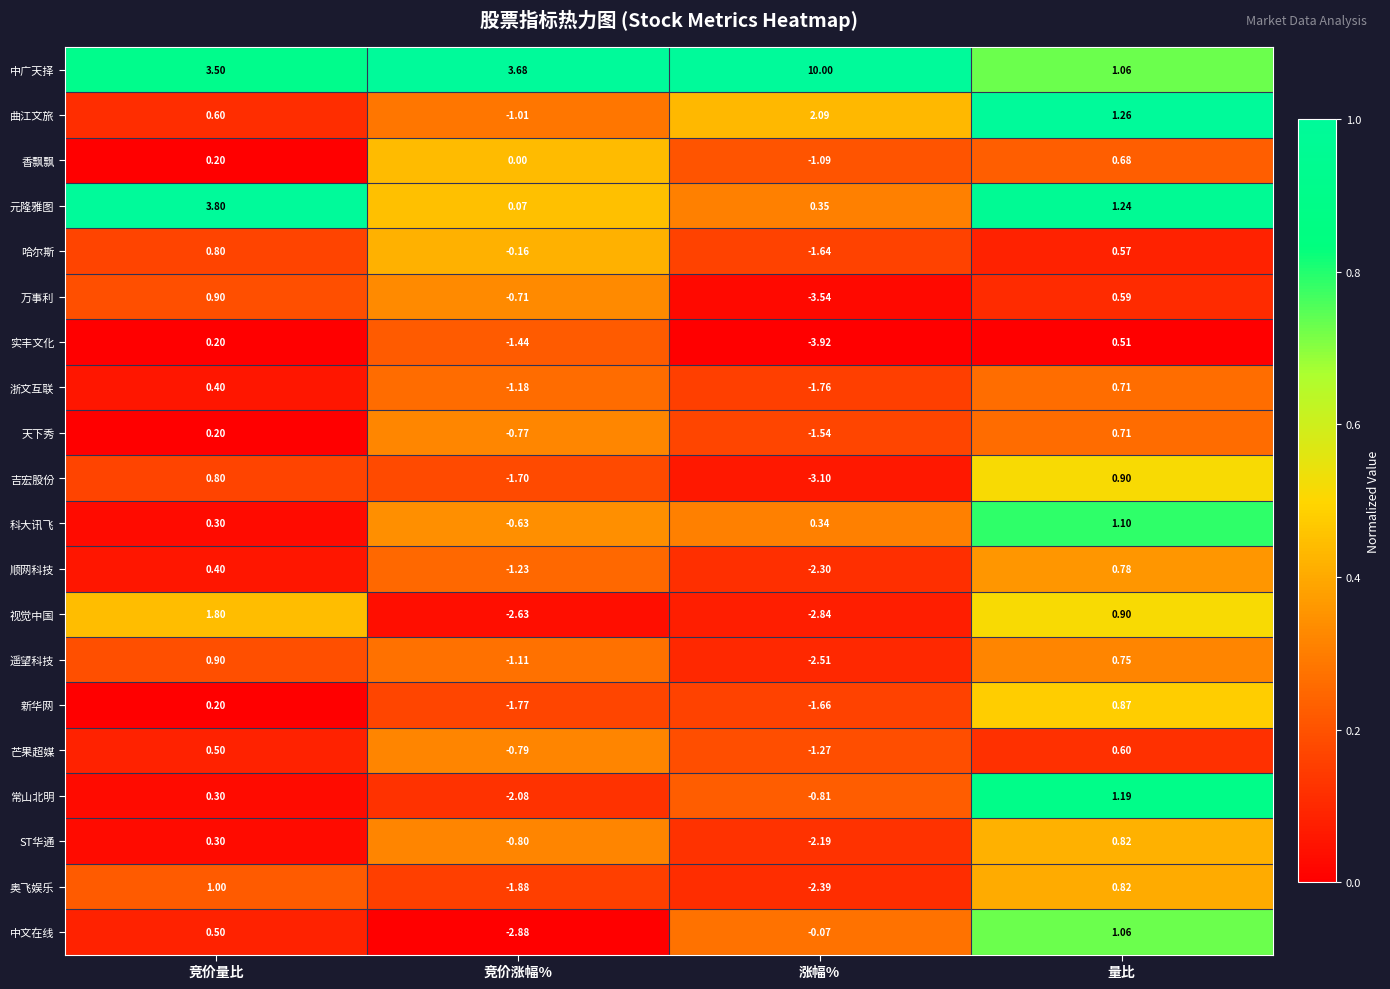

At how many categories does at least one series exceed 0?

4